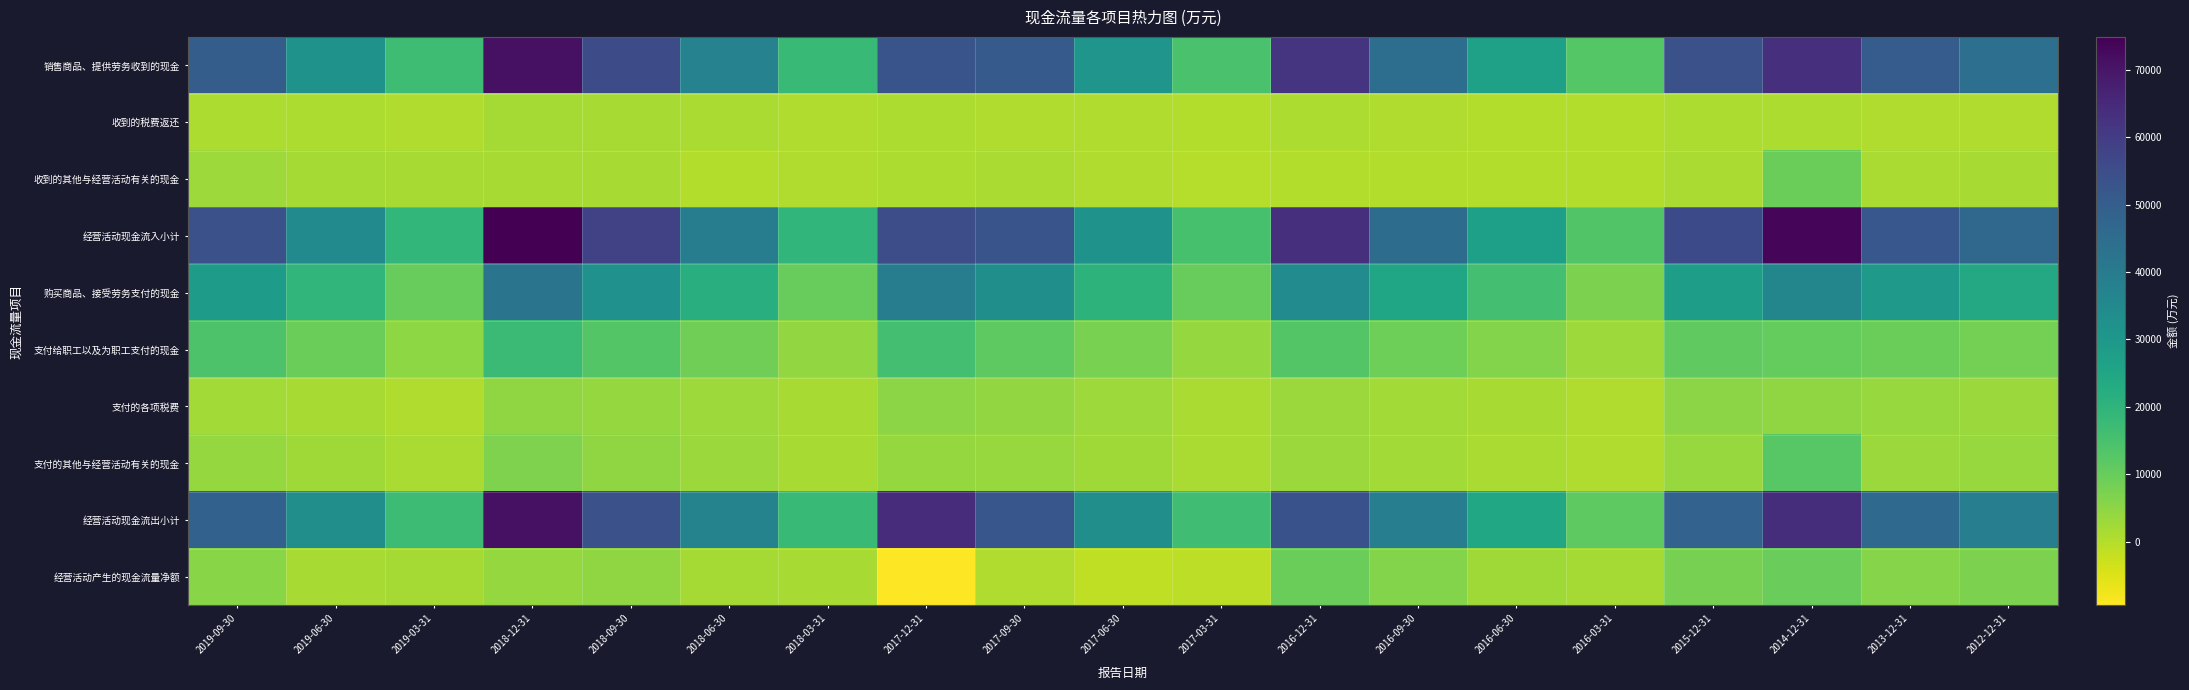

At which category is the sum across all series the highest?

2018-12-31